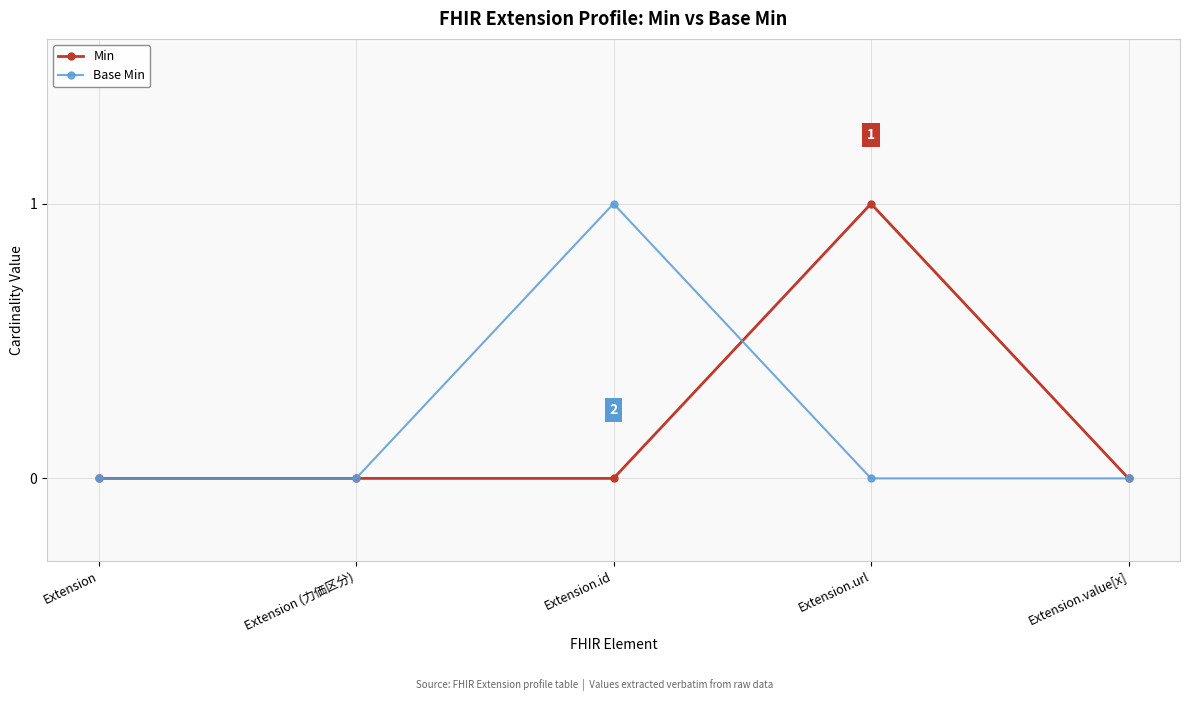

Reading left to right, transcribe all the data shown in this chart.

Min: Extension=0	Extension (力価区分)=0	Extension.id=0	Extension.url=1	Extension.value[x]=0
Base Min: Extension=0	Extension (力価区分)=0	Extension.id=1	Extension.url=0	Extension.value[x]=0